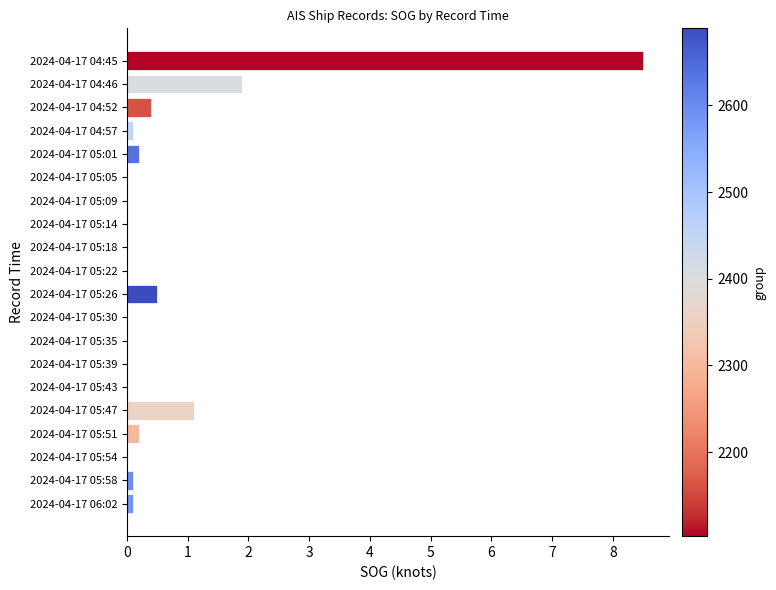

Count the number of data series in this chart.

1